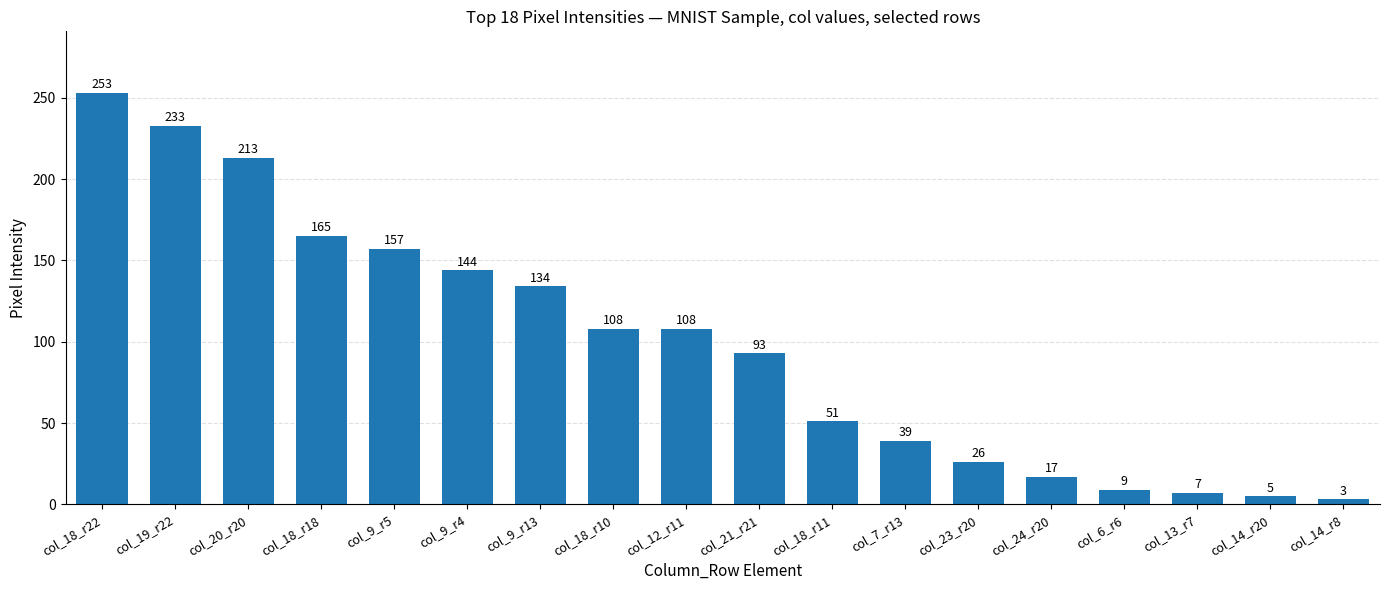

What is the difference between the second highest and second lowest values?

228